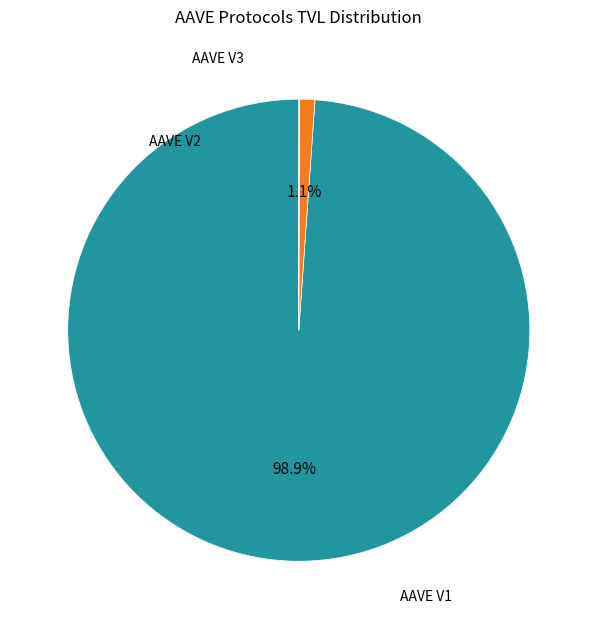

Is there any slice that represents more than half of the pie?

Yes